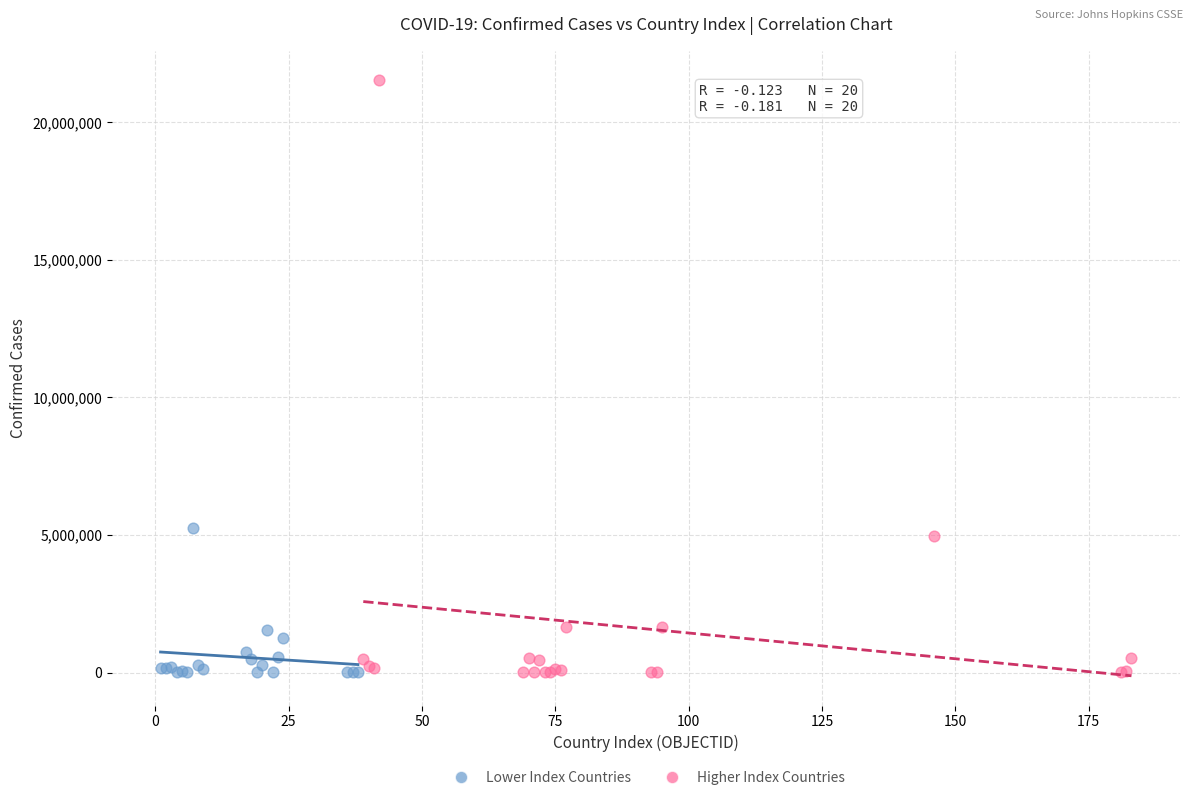

Which series contains the highest Y value?

Higher Index Countries